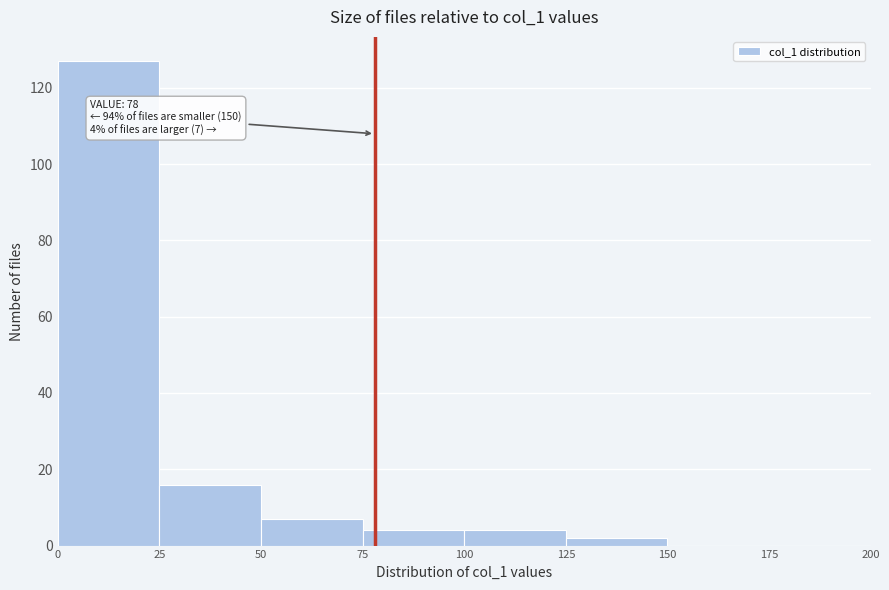

Which range on the x-axis has the tallest bar?

0 to 25